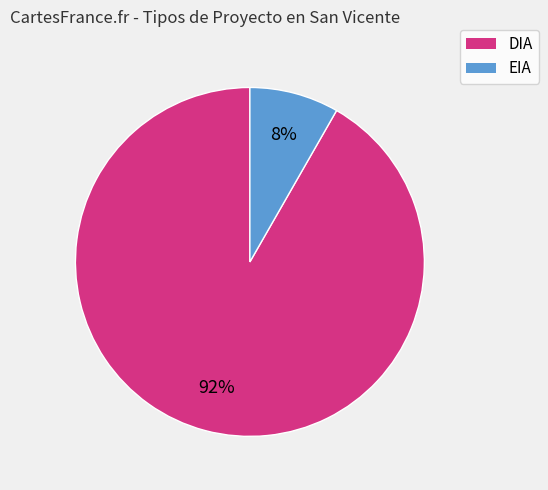

To the nearest percent, what is the combined percentage of EIA and DIA?

100%